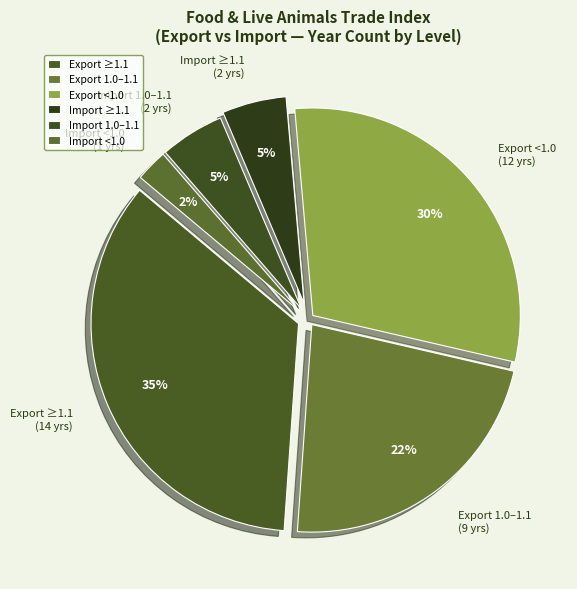

Is there a majority slice in this chart?

No